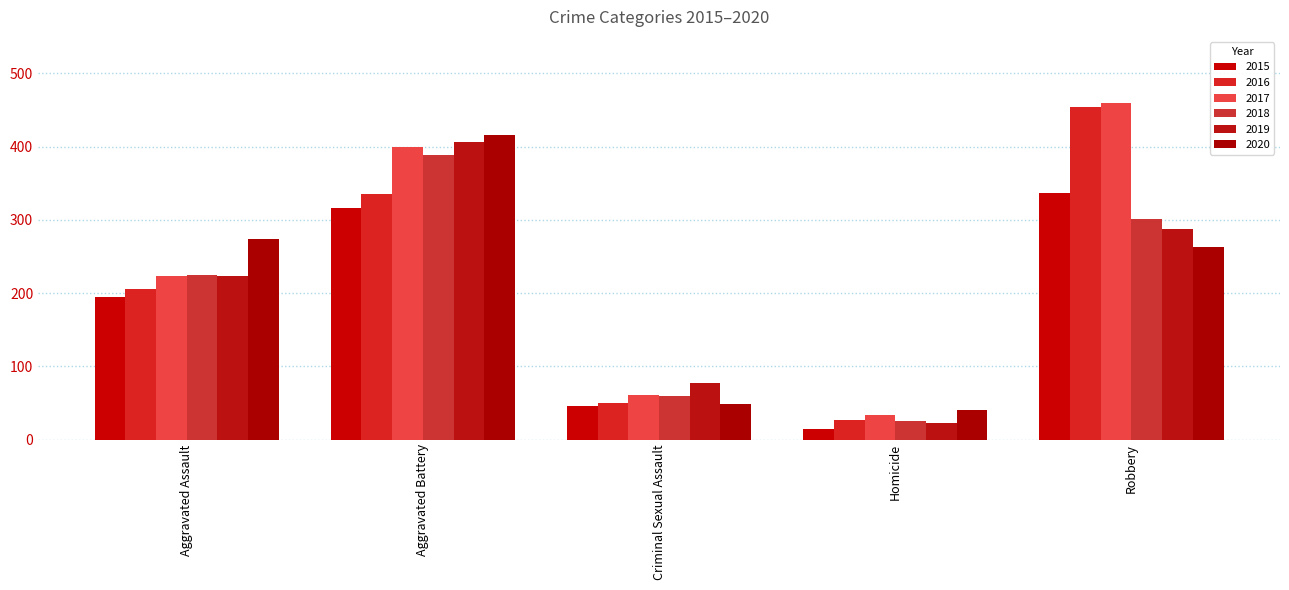

List the series in order of their peak value, highest first.

2017, 2016, 2020, 2019, 2018, 2015